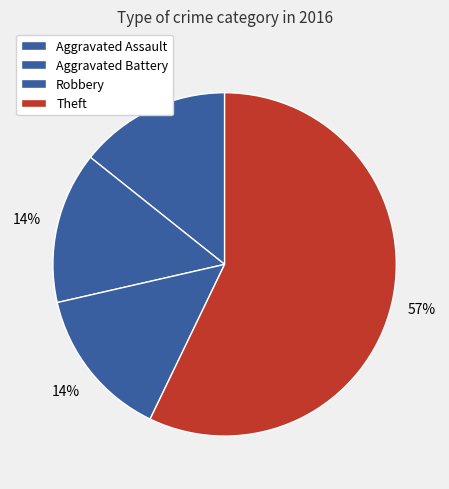

To the nearest percent, what is the average slice percentage?

25%